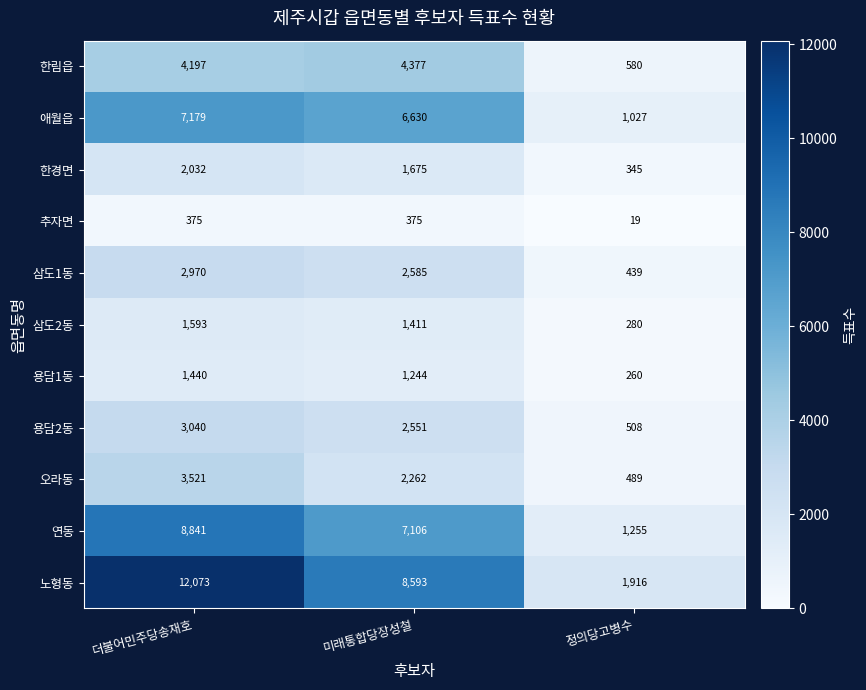

Which series changed the most between 더불어민주당송재호 and 정의당고병수?

노형동